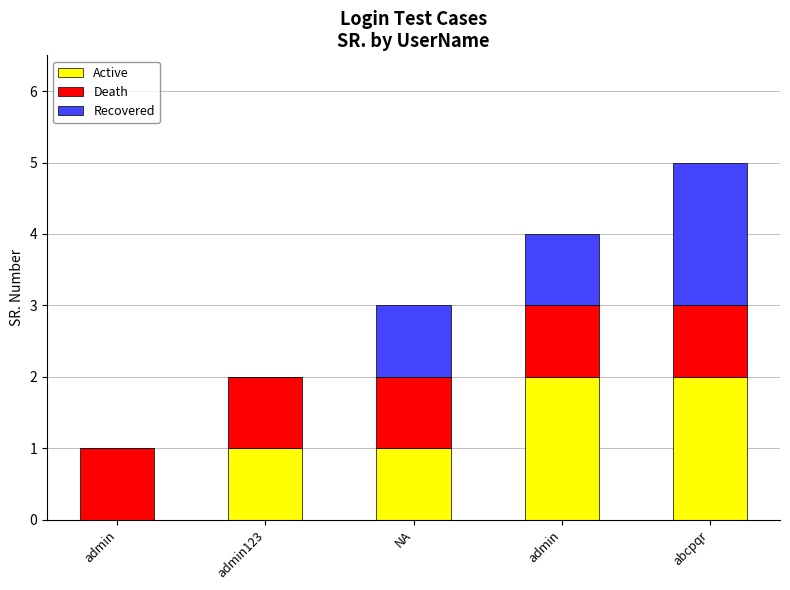

What are all the series names shown in the legend?

Active, Death, Recovered